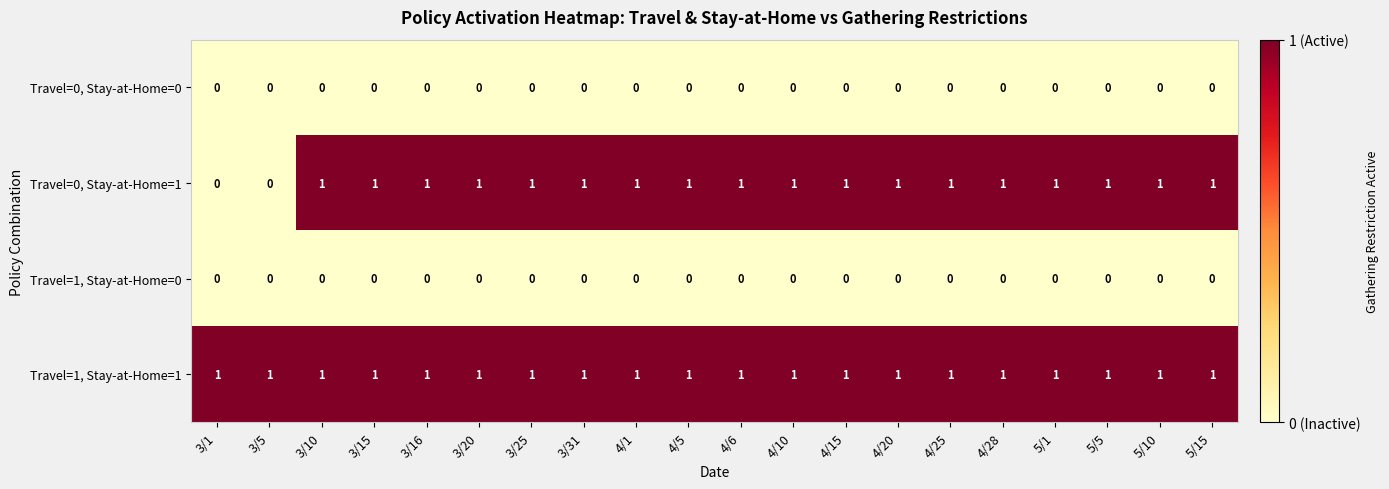

Which series has the largest range (max minus min)?

Travel=0, Stay-at-Home=1